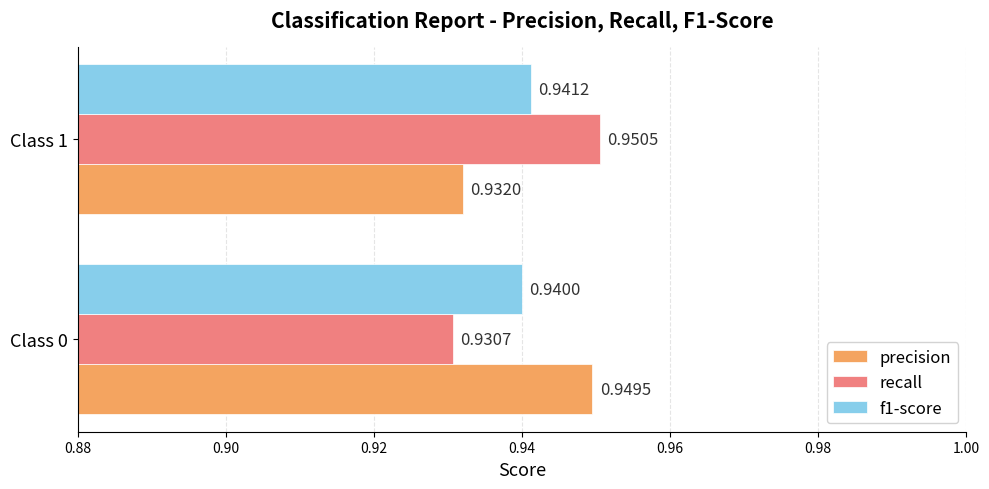

Is the value of precision at Class 1 greater than the value of f1-score at Class 0?

No